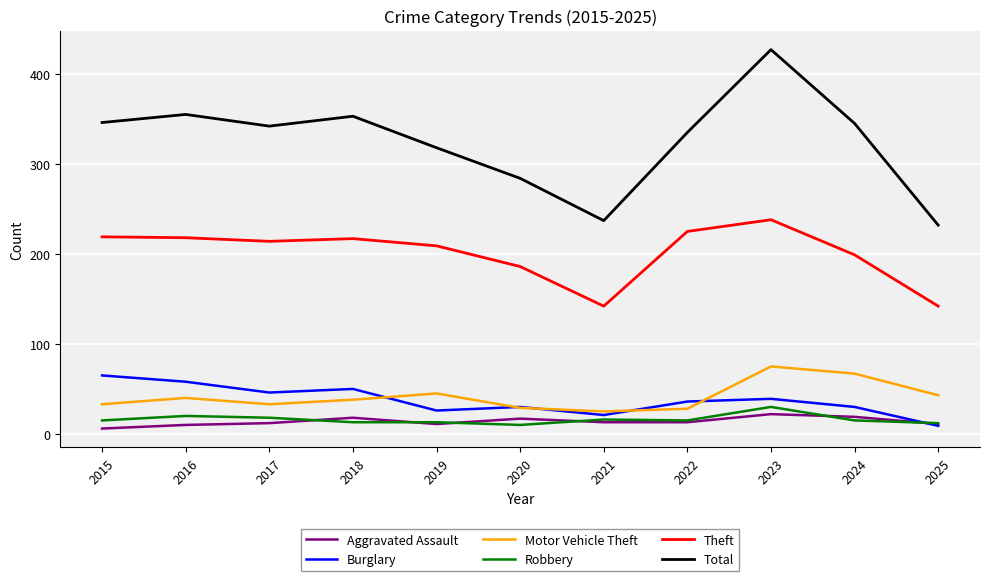

Does the chart have visible grid lines?

Yes